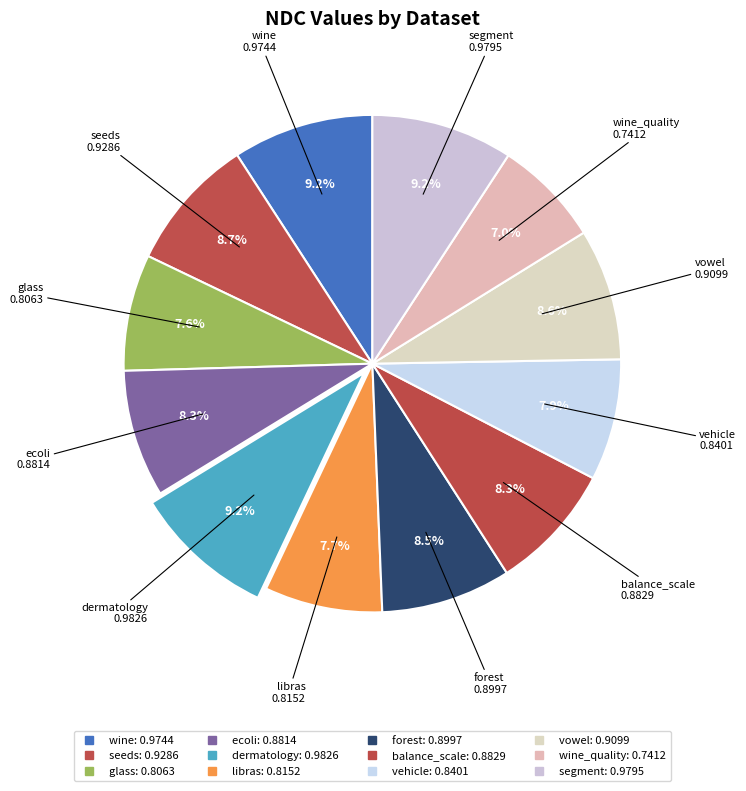

Which category has the smallest portion of the pie?

wine_quality